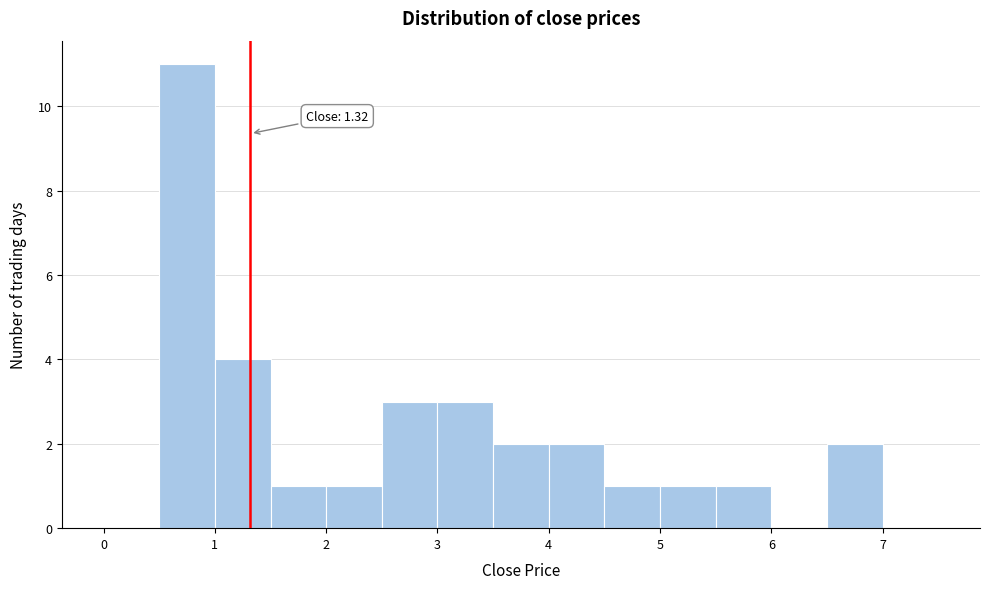

Over which range of the x-axis is the bar tallest?

0.5 to 1.0